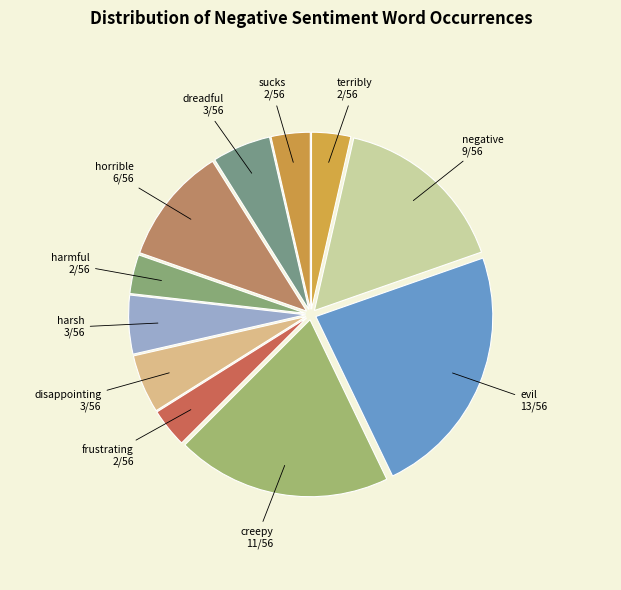

What is the ratio of the value at horrible to the value at harsh?

2.0